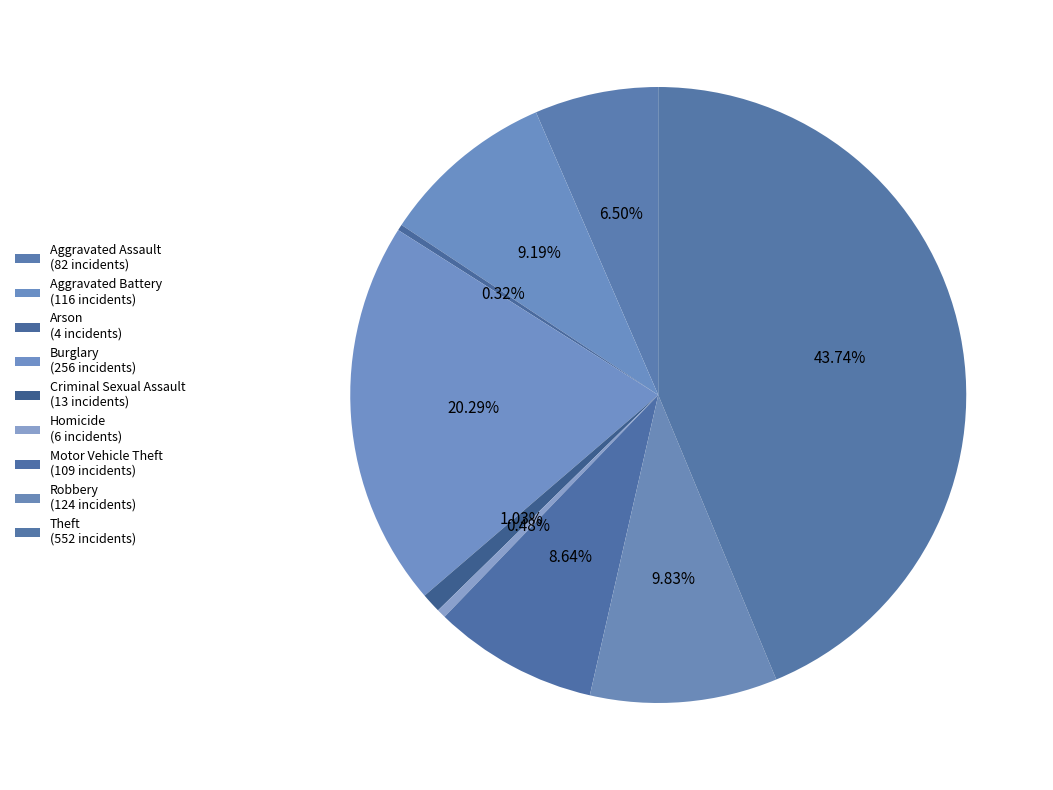

How many slices are in this pie chart?

9